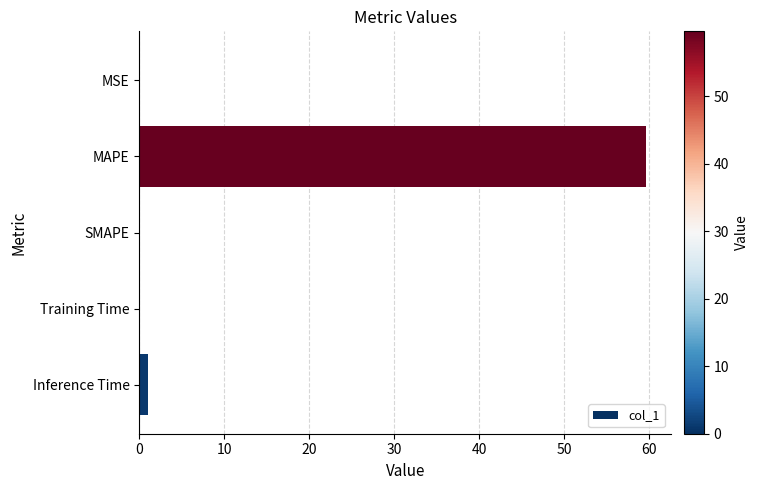

How many distinct data groups are displayed?

1